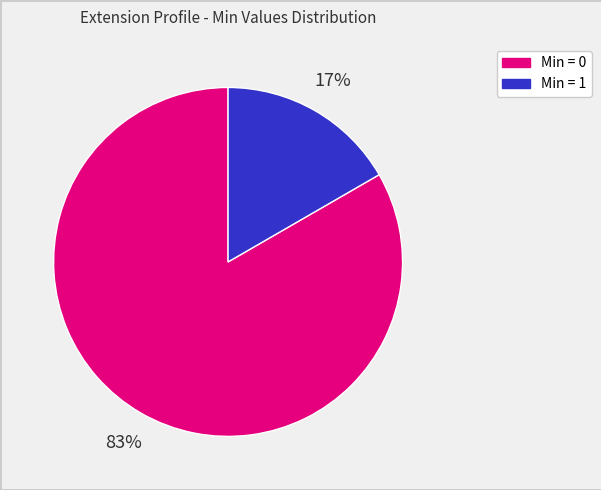

Is there any slice that represents more than half of the pie?

Yes